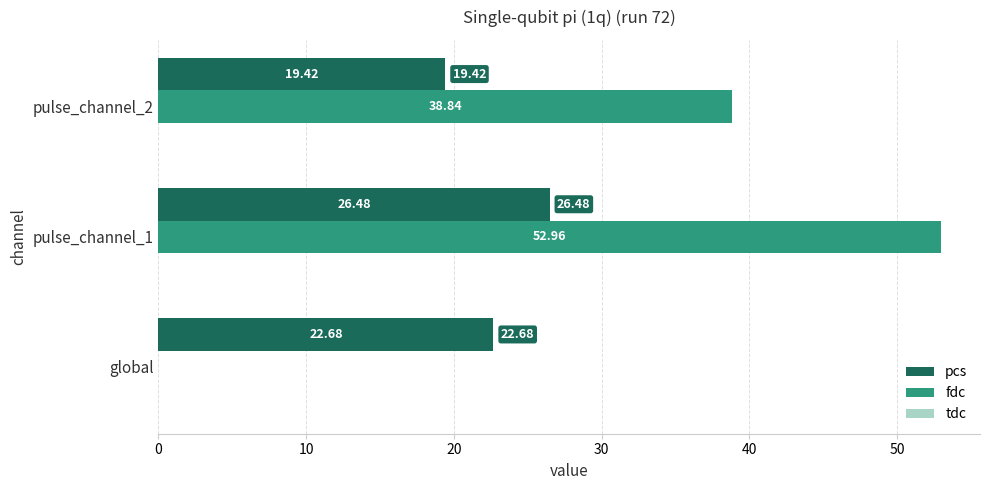

Which series has the largest total across all categories?

fdc